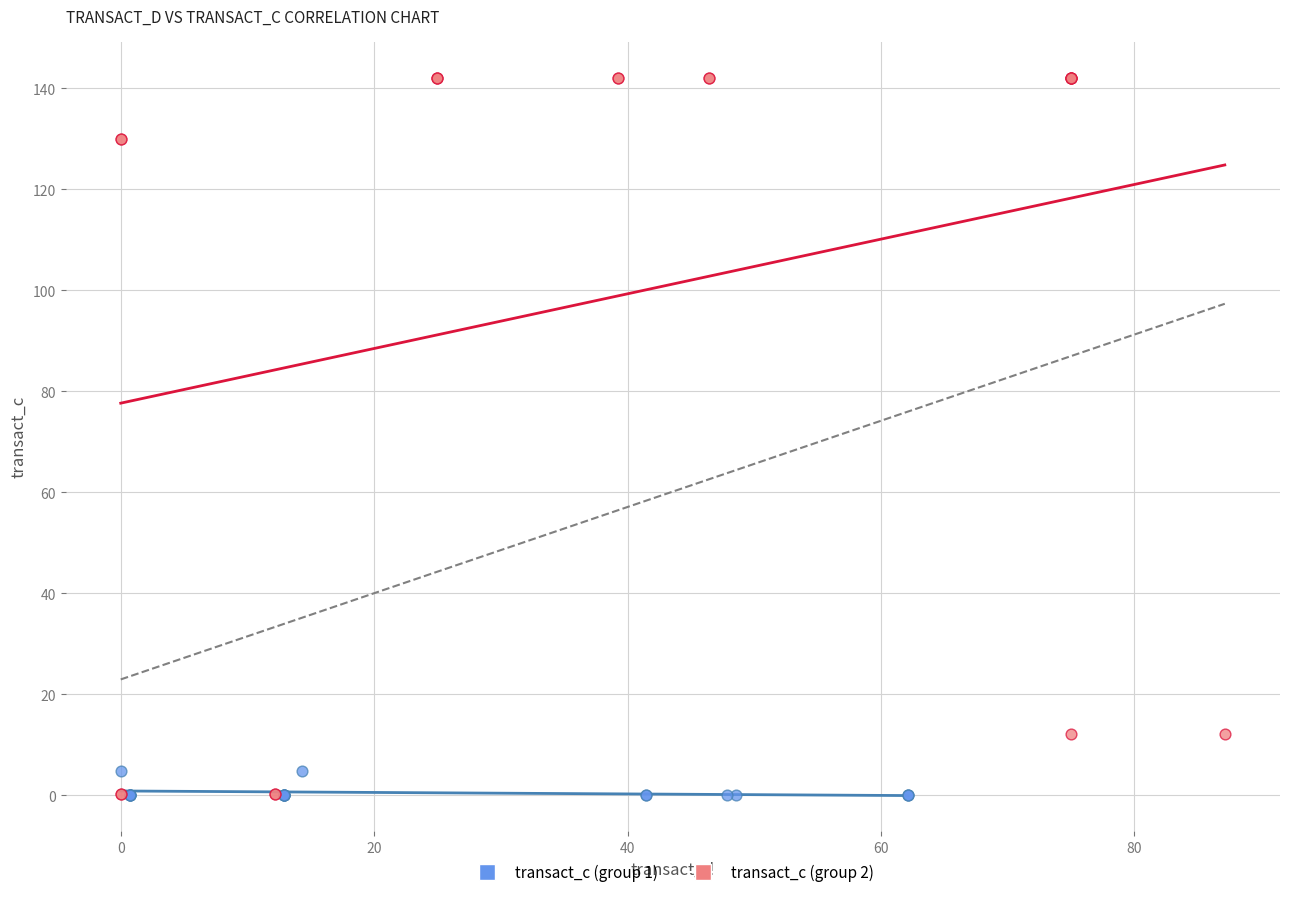

What are all the series names shown in the legend?

transact_c (group 1), transact_c (group 2)